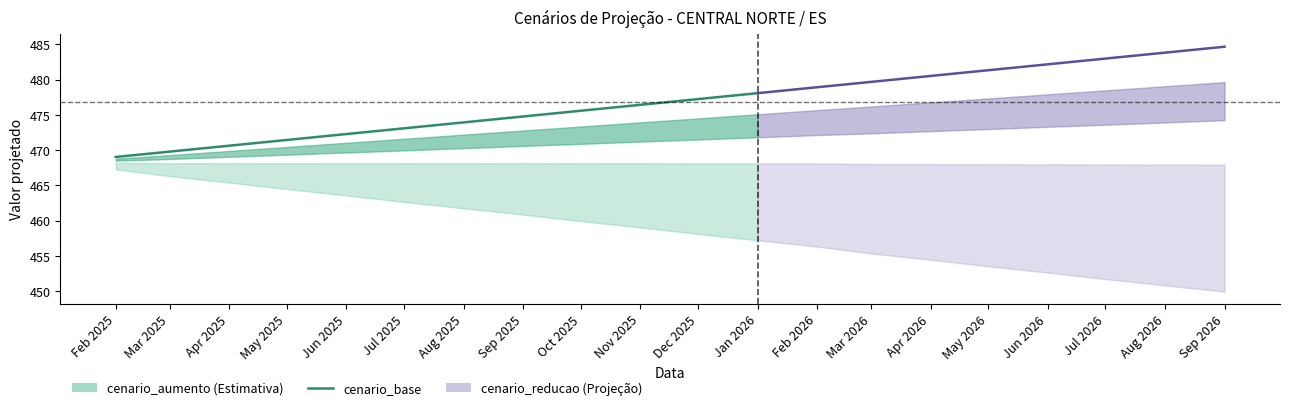

Between Feb 2025 and Sep 2025, which is larger?

Sep 2025